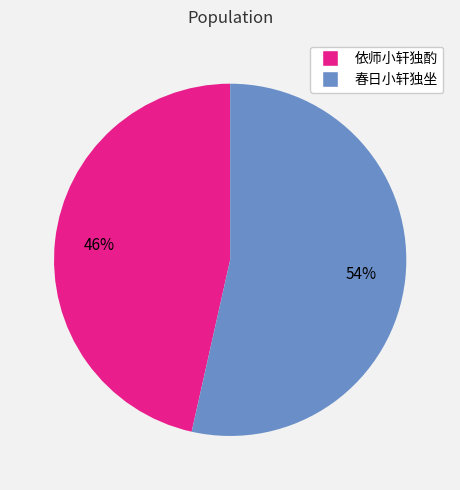

Which has a higher value, 依师小轩独酌 or 春日小轩独坐?

春日小轩独坐